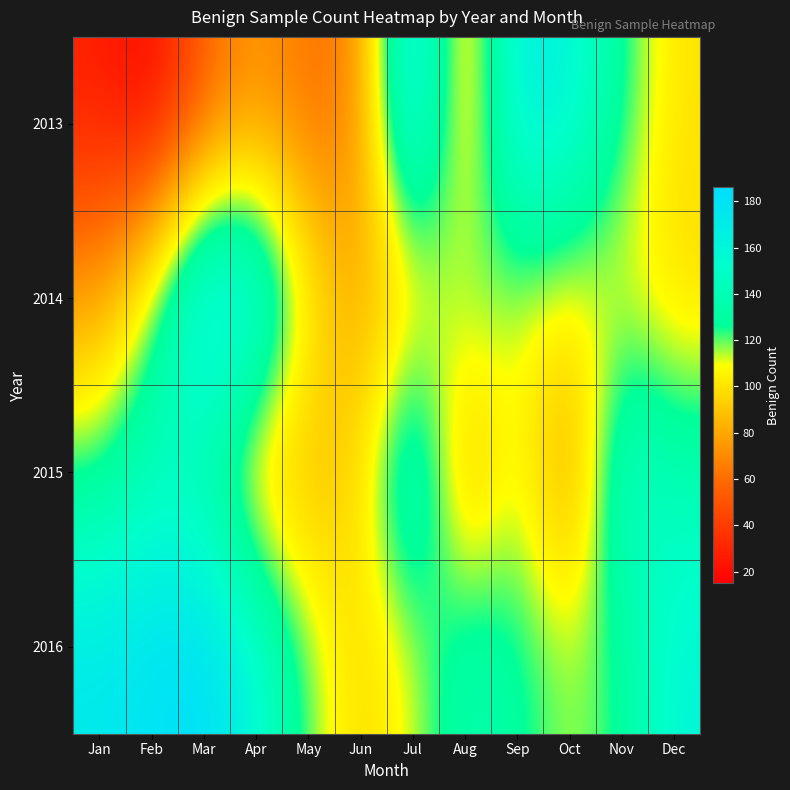

Which series has the largest range (max minus min)?

2013